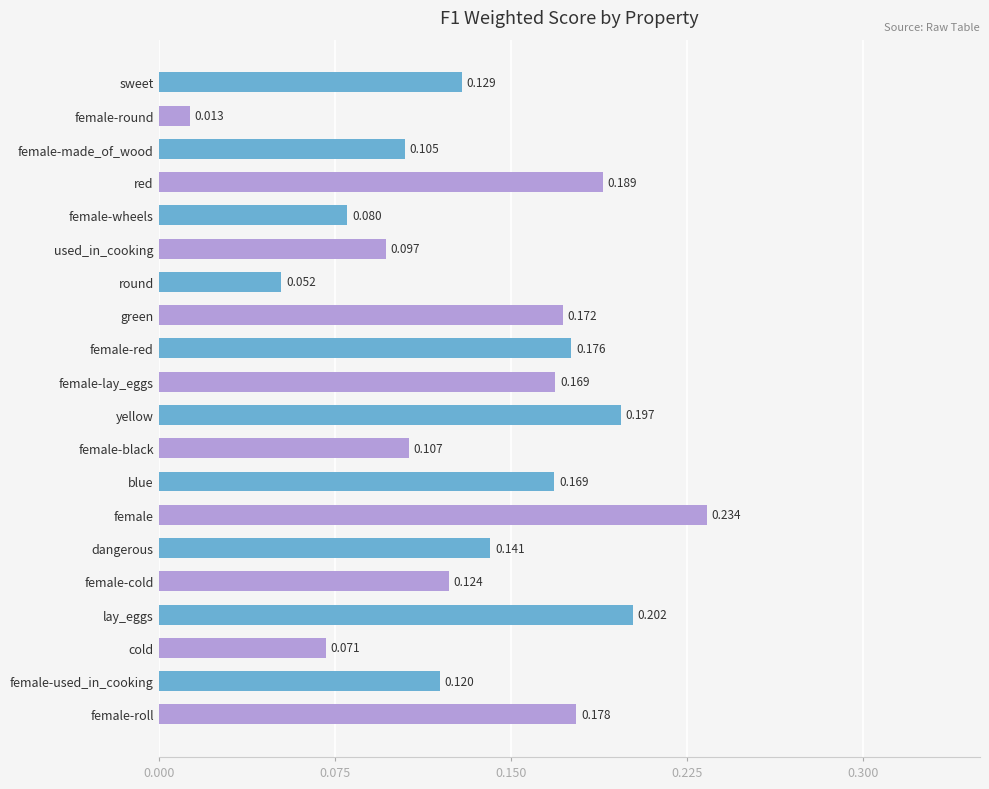

Which category has the lowest value across all series?

female-round